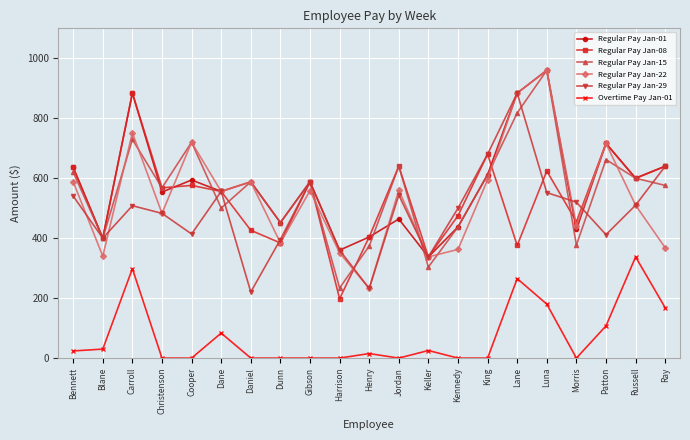

In Regular Pay Jan-22, how many points are lower than both neighbors (excluding endpoints)?

7